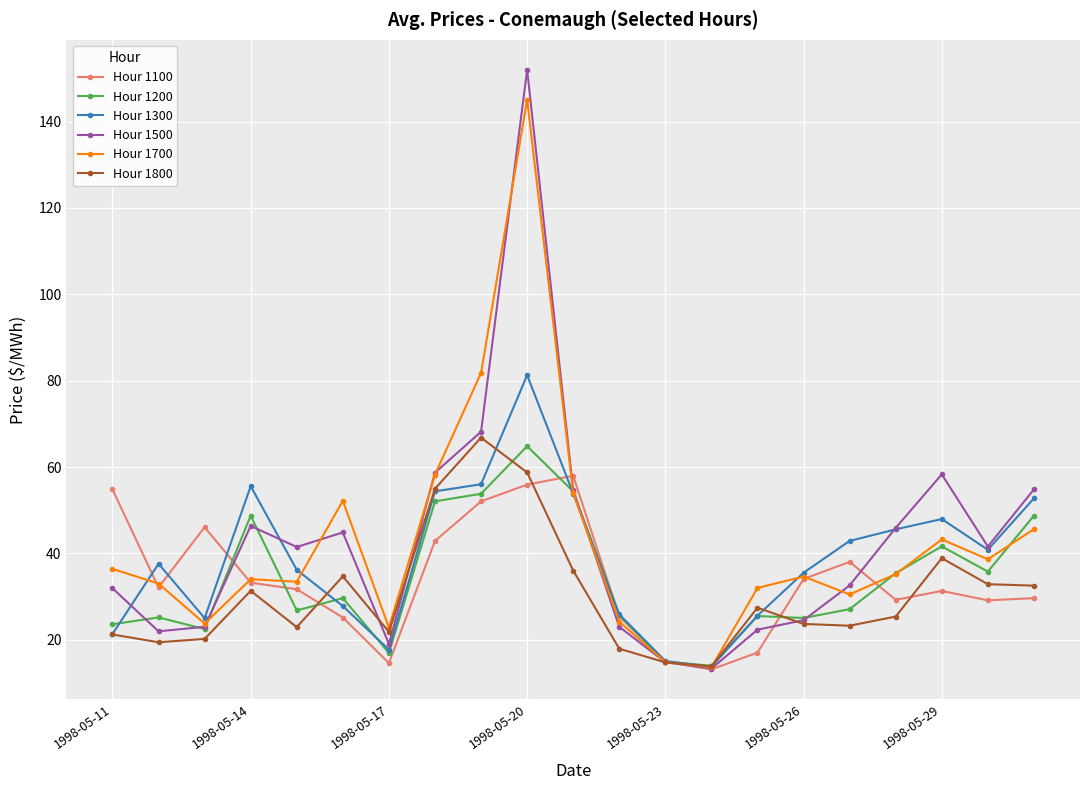

How many categories are shown in the chart?

21